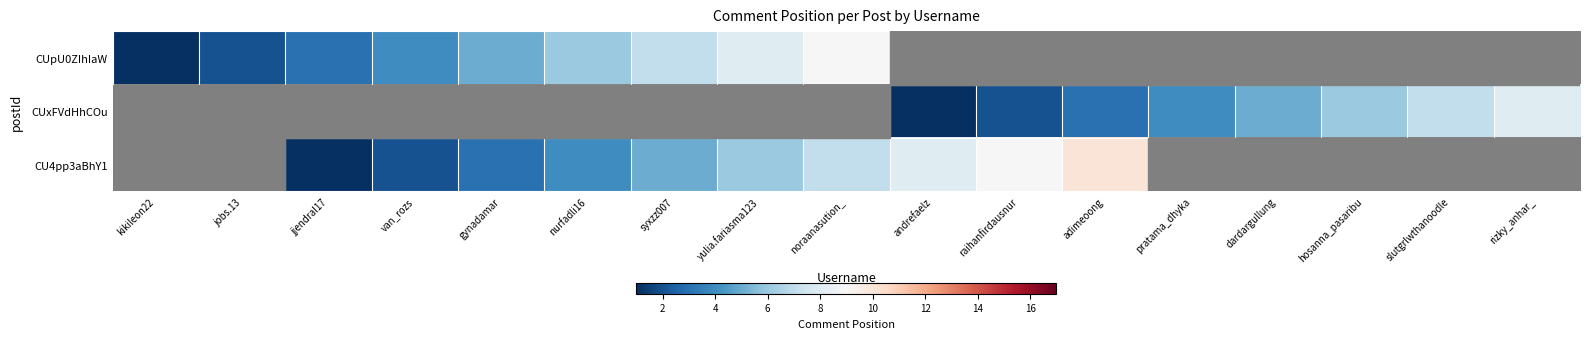

Is the value of CU4pp3aBhY1 at jjendral17 greater than the value of CUpU0ZIhIaW at dardargullung?

No